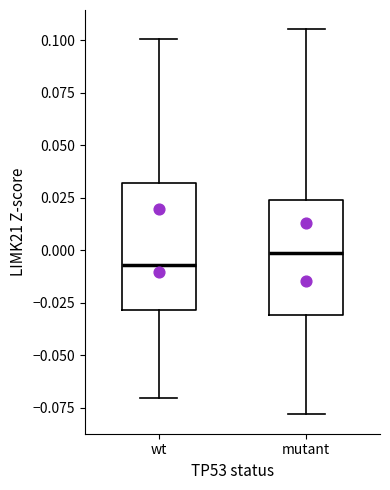

Reading left to right, read every box against the y-axis: the position of its median line, the range the box covers, and the ends of its whiskers. The values are not printed on the chart, so give them approximately, as read against the axis.

wt: median -0.005, box -0.030 to 0.030, whiskers -0.070 to 0.100
mutant: median 0.000, box -0.030 to 0.025, whiskers -0.080 to 0.105